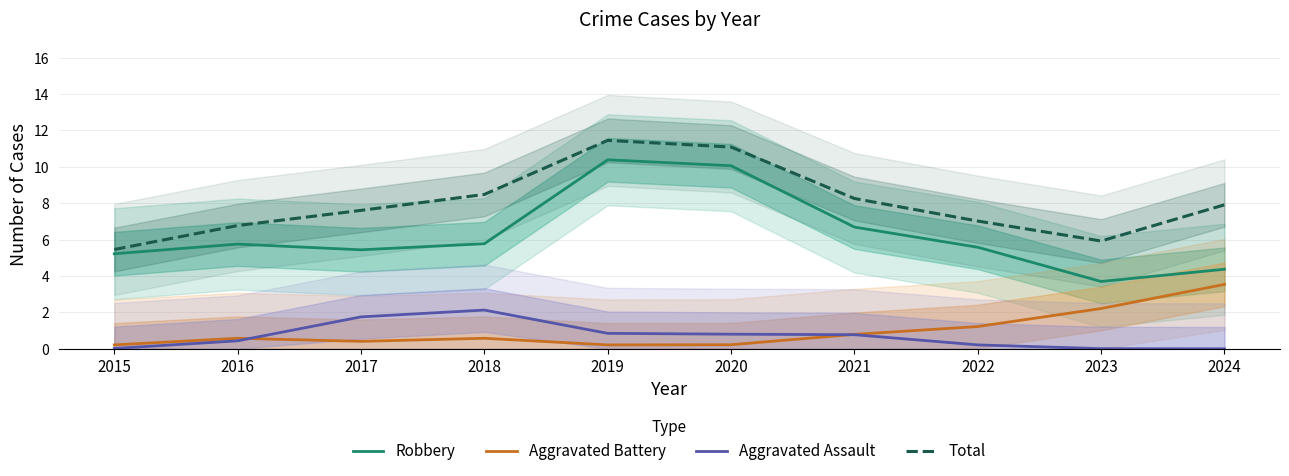

At which category does Robbery reach its first local peak?

2016